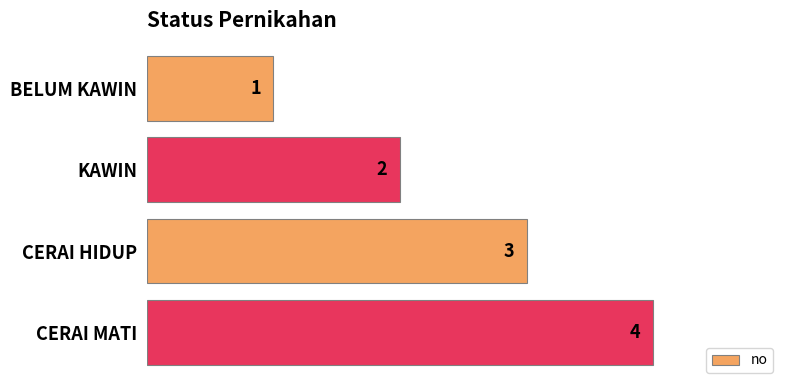

Which category has the highest value across all series?

CERAI MATI